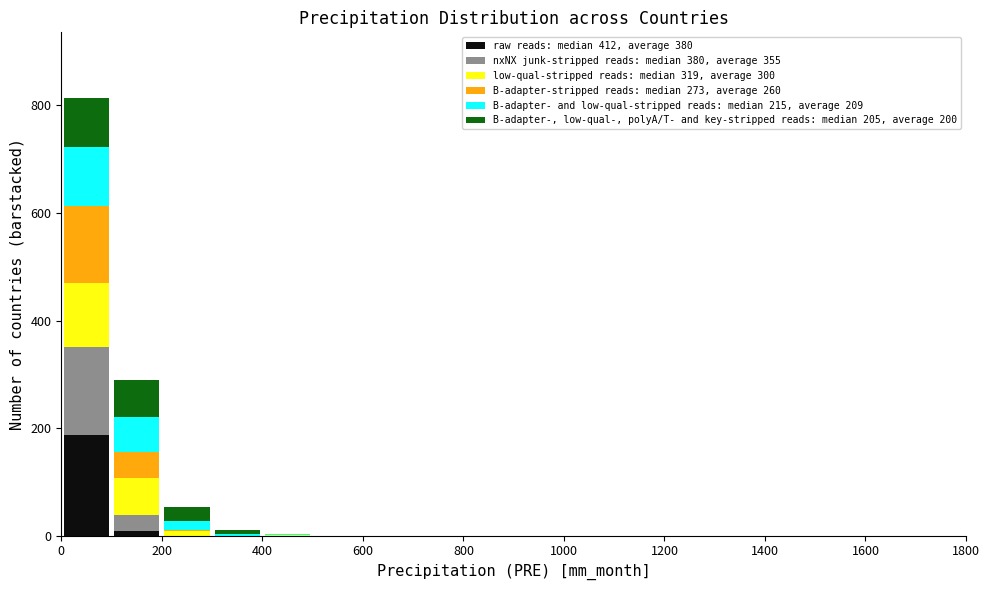

What is the total height of the stacked bar covering 0 to 100 on the x-axis? The values are not printed on the chart, so give them approximately, as read against the axis.

820